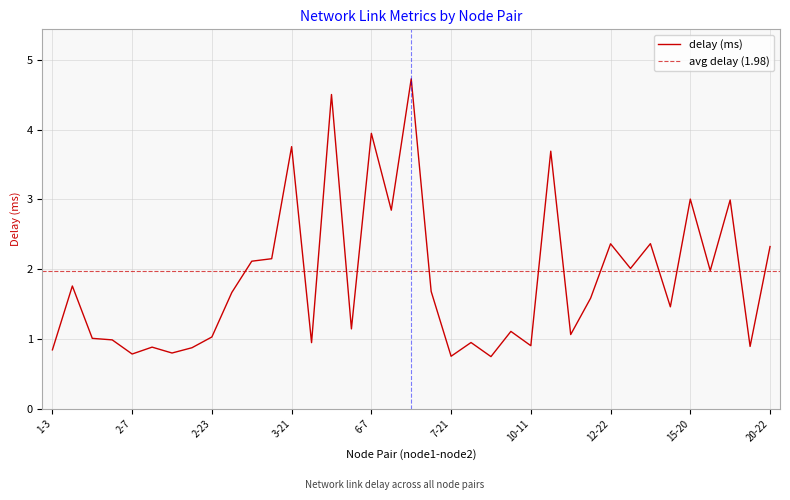

Is this an area chart (filled region under the line)?

No